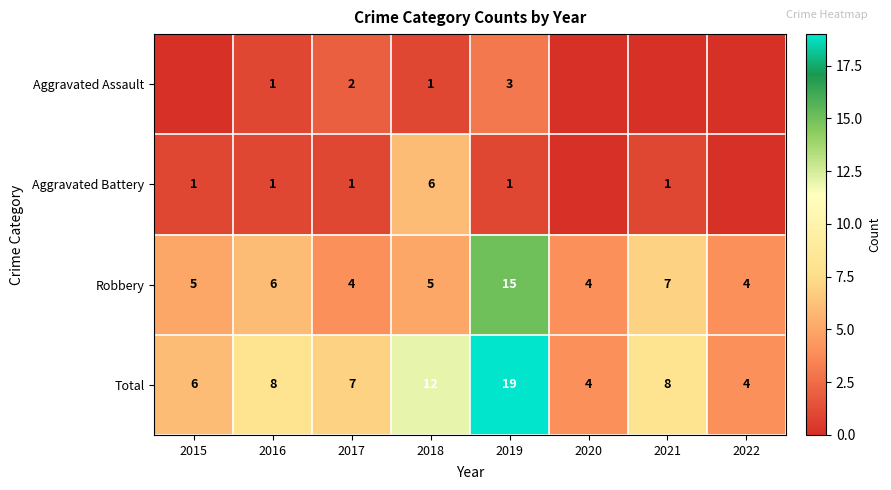

What is the sum of all Robbery values?

50